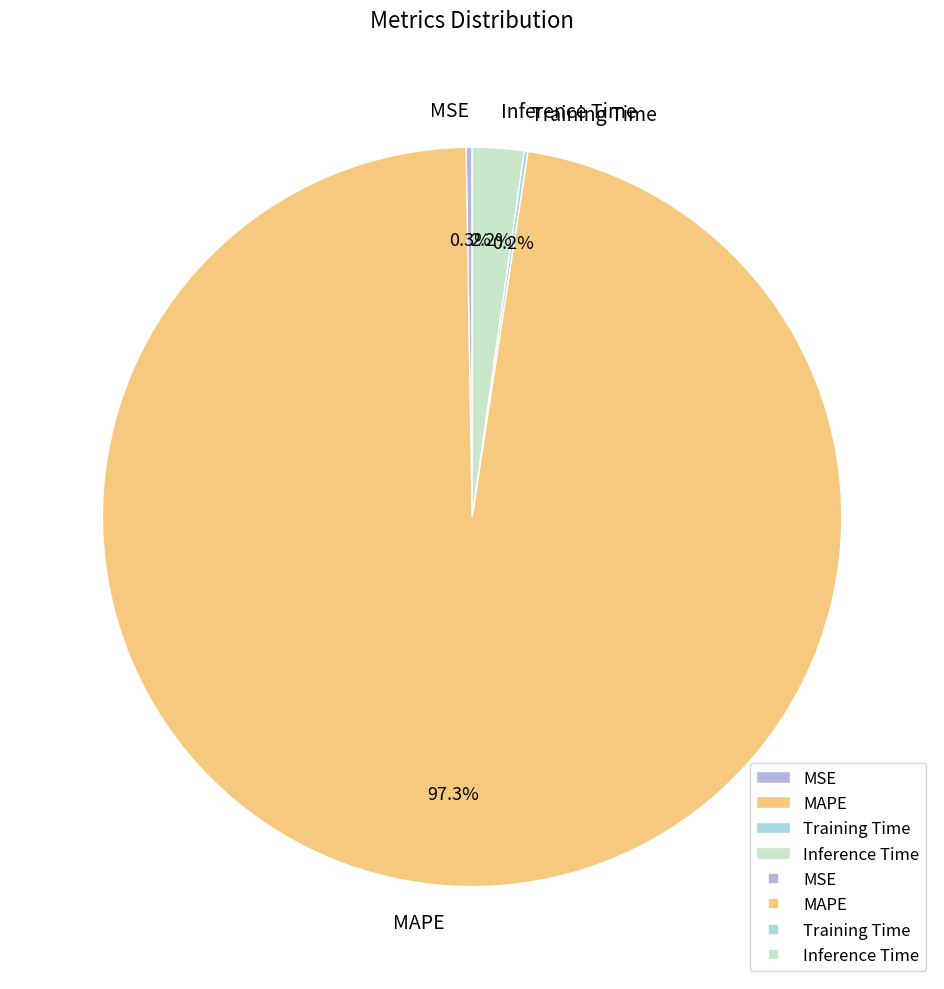

Which category has the biggest portion of the pie?

MAPE